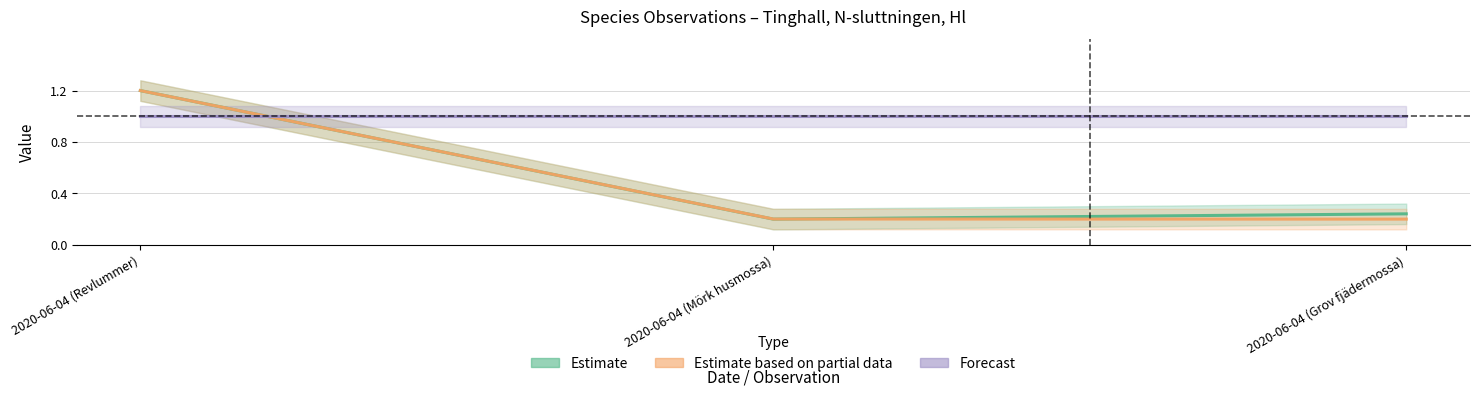

What is the label of the 1st point from the left?

2020-06-04 (Revlummer)